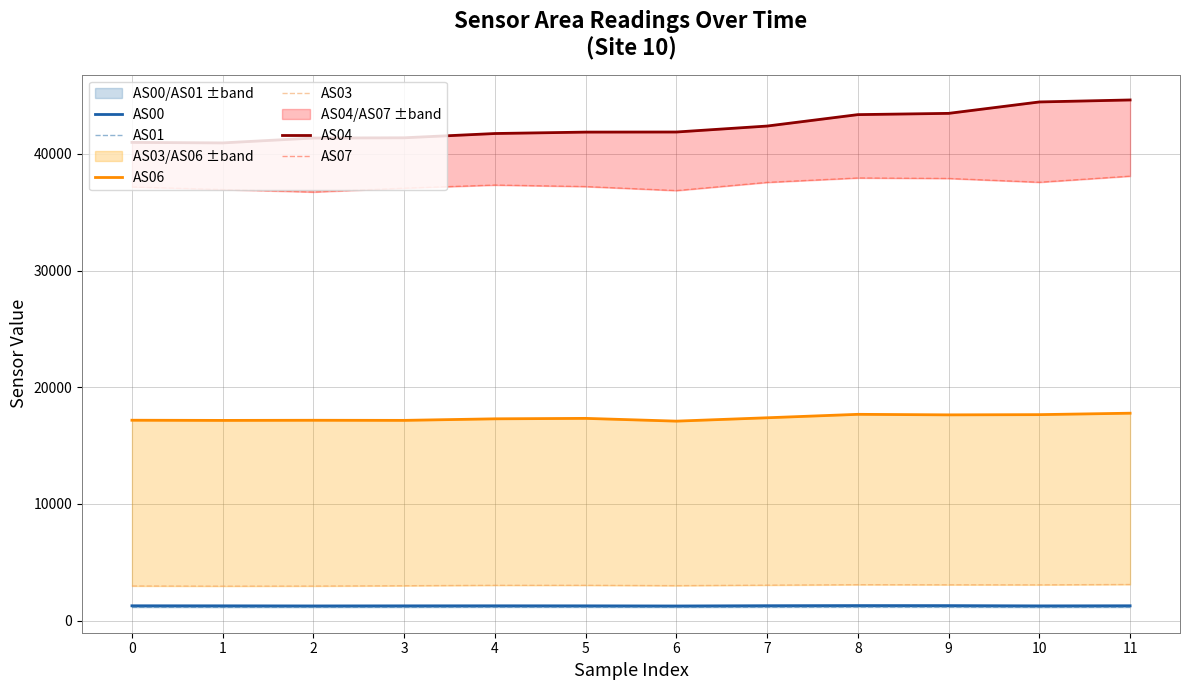

Where does the AS01 series first go above 1152?

4